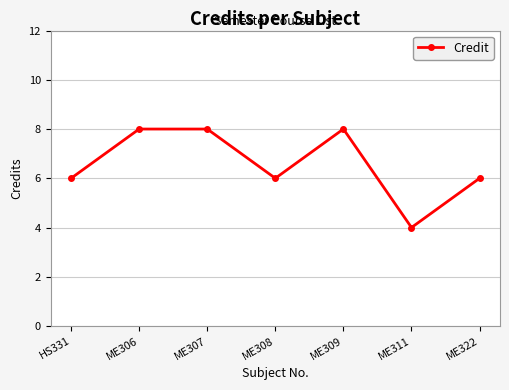

Reading right to left, list all the values displayed in this chart.

6	4	8	6	8	8	6